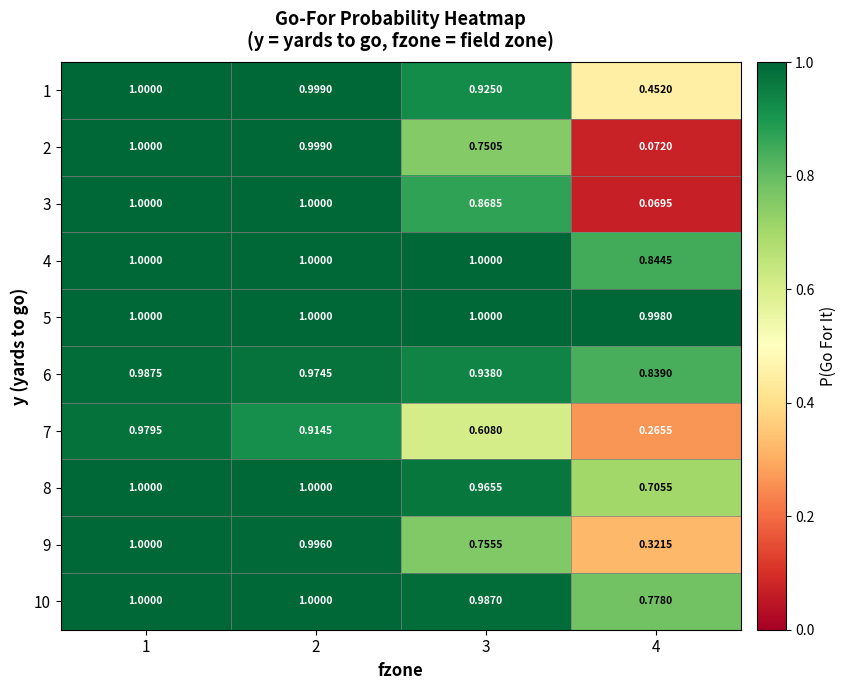

Is the value of 3 at 3 greater than the value of 9 at 4?

Yes